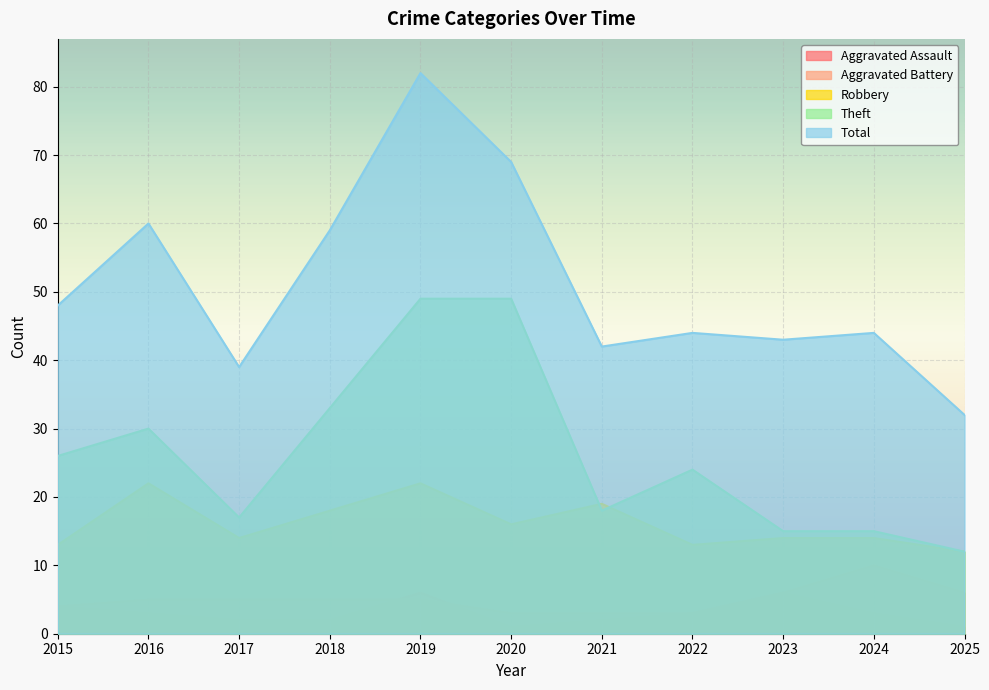

Where is the first local maximum for Aggravated Battery?

2024